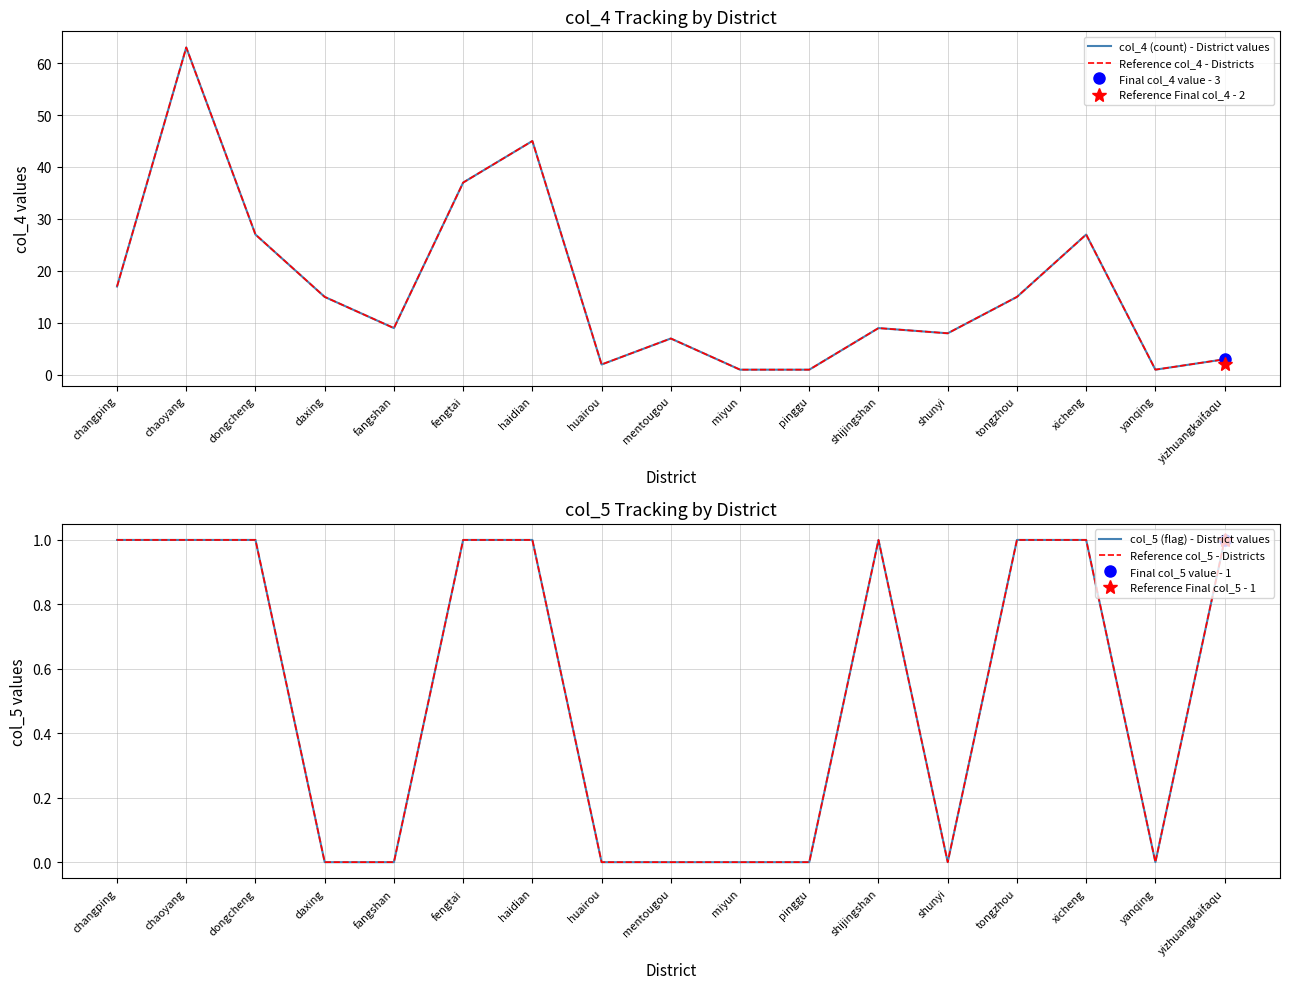

What position from the right is dongcheng?

15